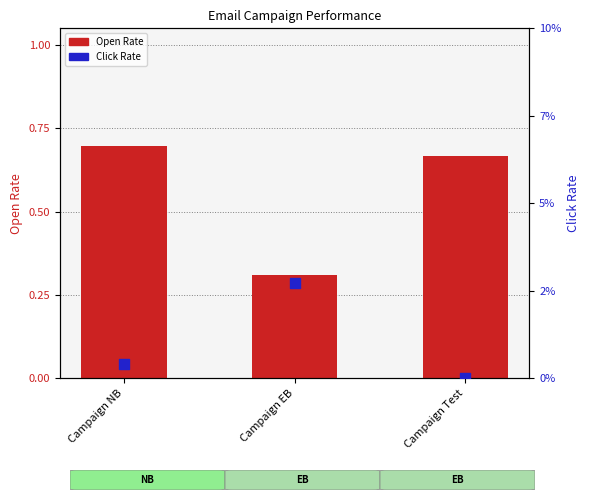

What are all the series names shown in the legend?

Open Rate, Click Rate